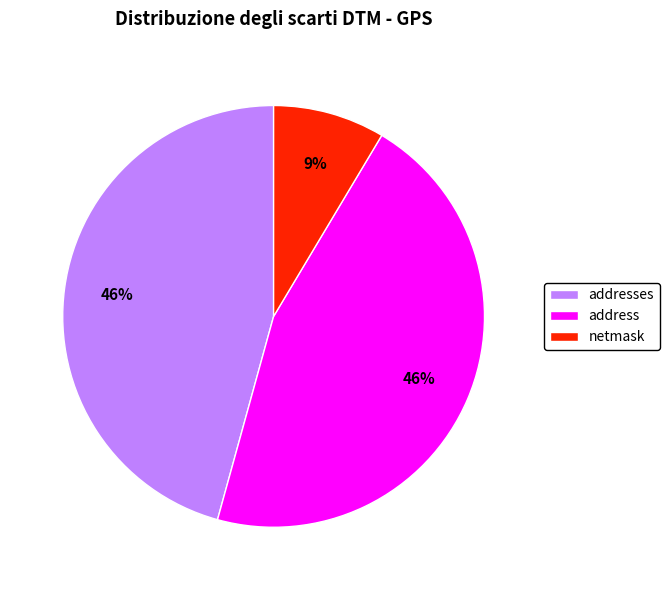

To the nearest percent, what is the combined percentage of netmask and addresses?

54%